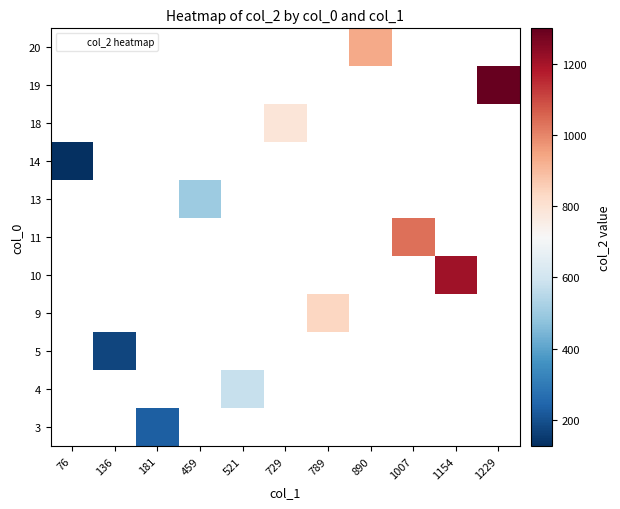

Count the number of data series in this chart.

11